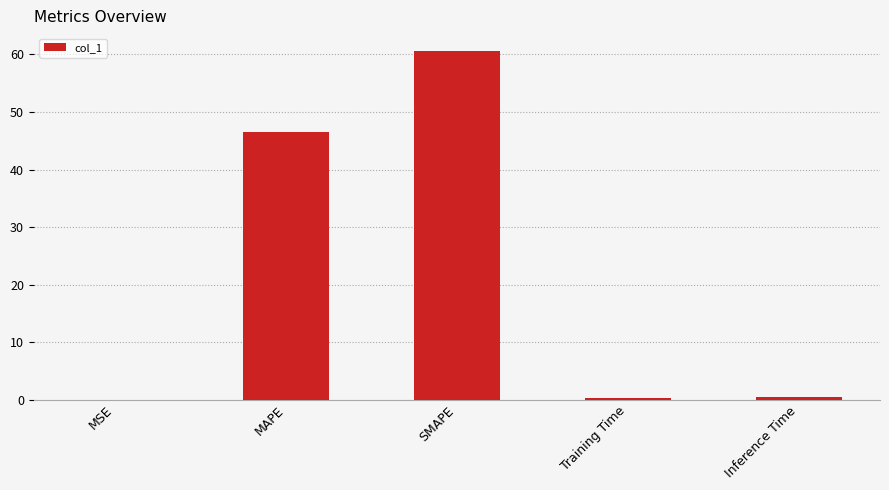

True or false: the data shows 60.7 at SMAPE.

True